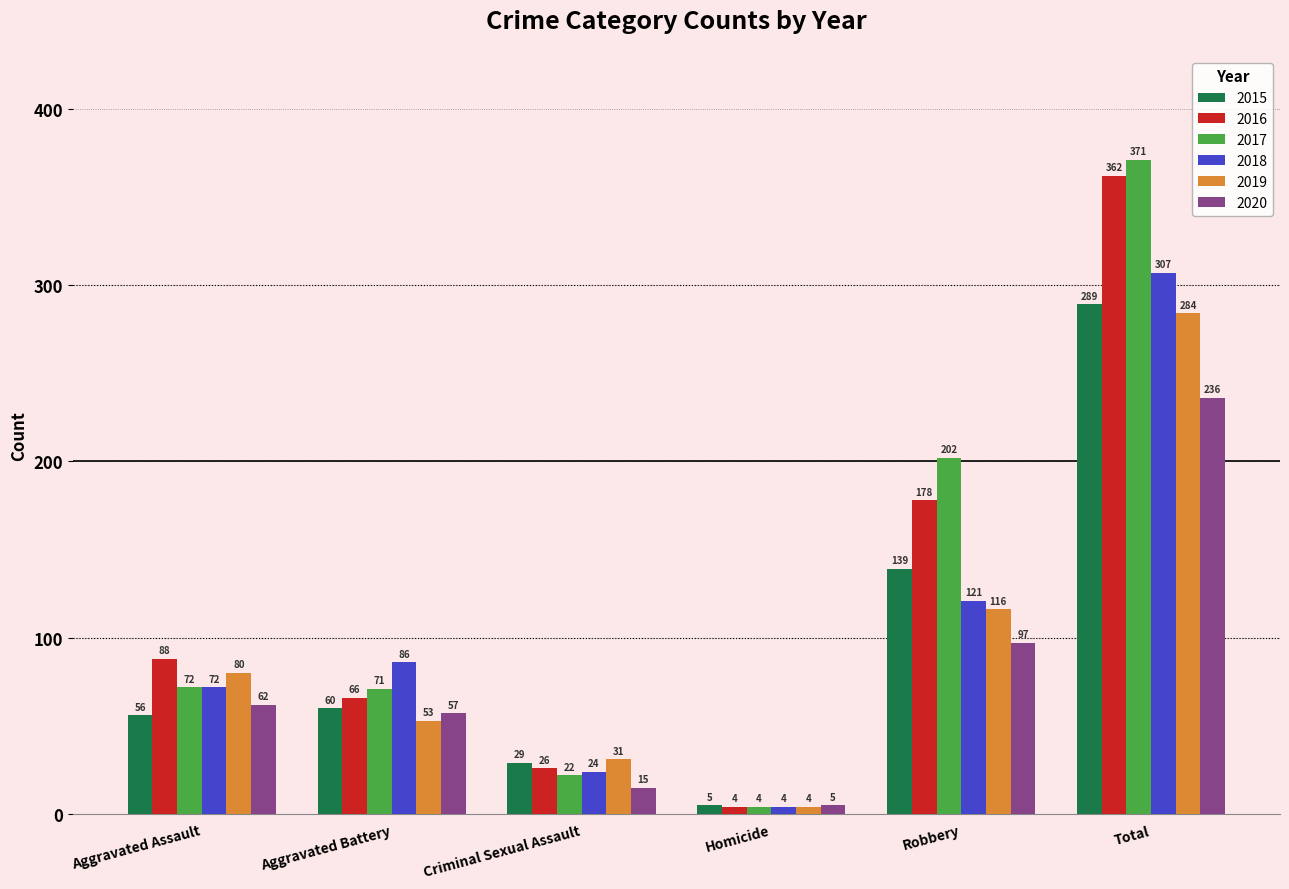

Read the 2019 value at Aggravated Assault.

80